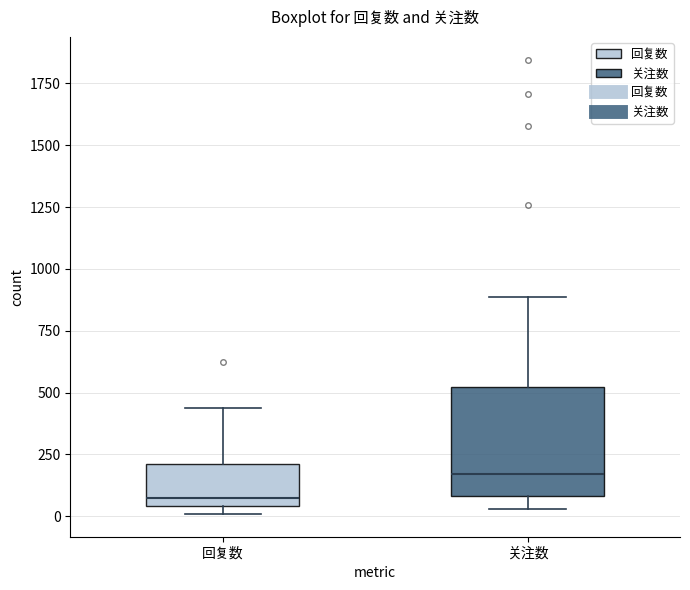

Which box has the lowest median line?

回复数